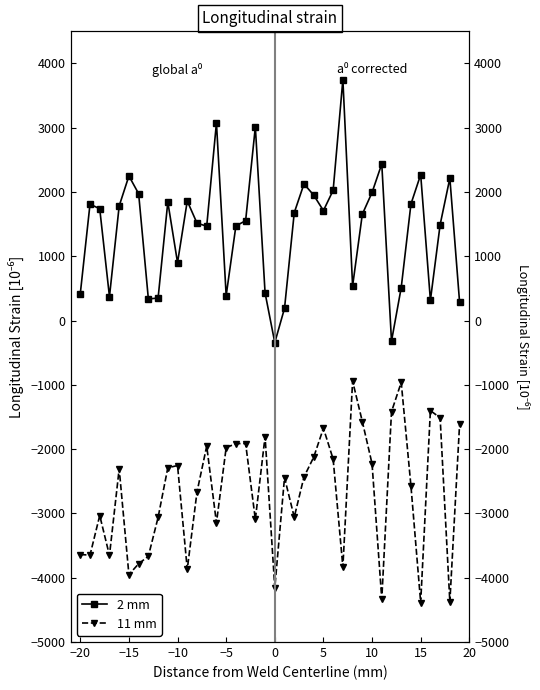

True or false: 2 mm has a value of 973.2 at 34.

False